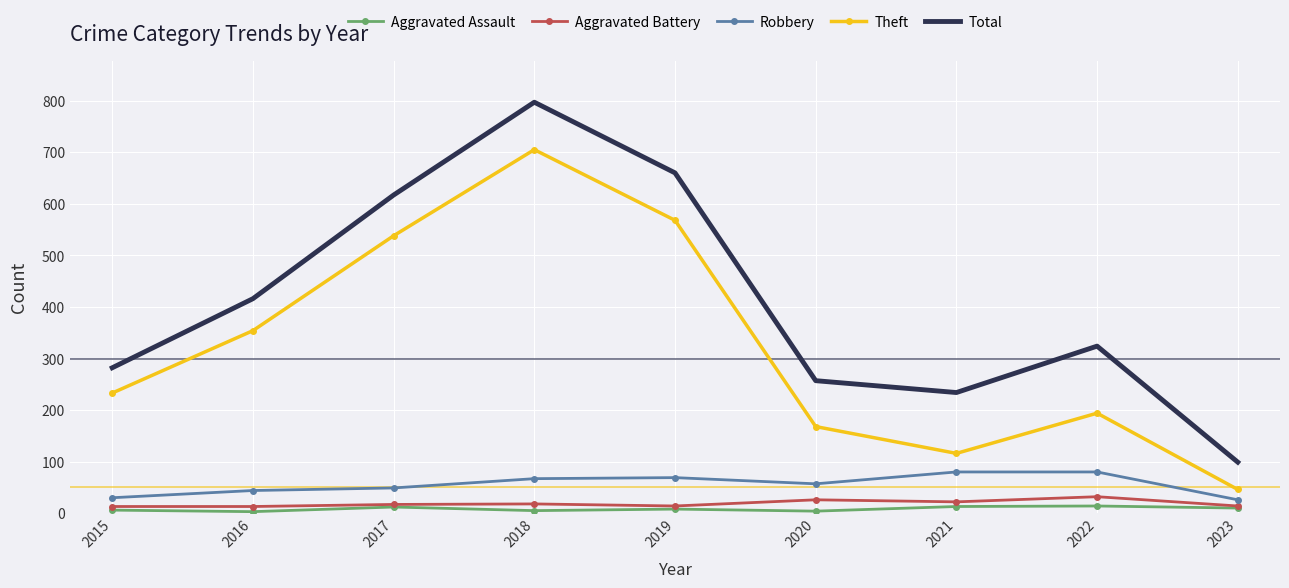

What value does the Theft series have at 2022, to the nearest 100?

200